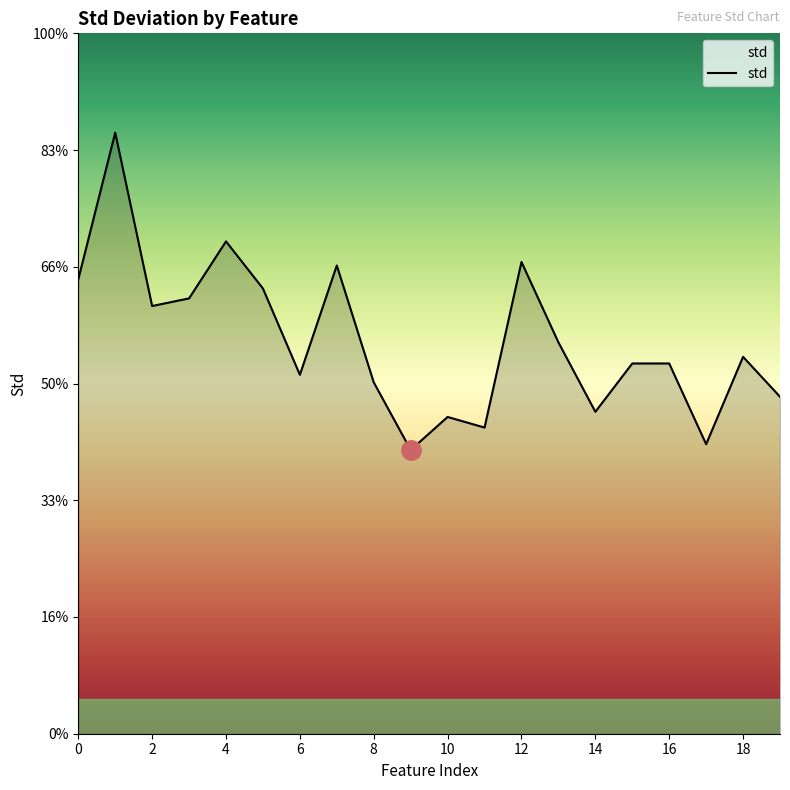

Reading left to right, transcribe all the data shown in this chart.

1.9	2.6	1.8	1.9	2.1	1.9	1.5	2.0	1.5	1.2	1.4	1.3	2.0	1.7	1.4	1.6	1.6	1.2	1.6	1.4